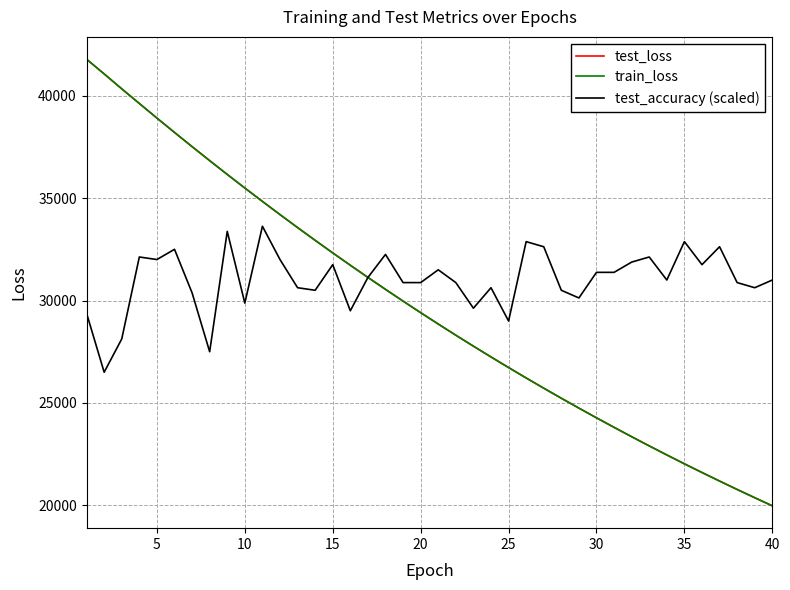

Reading right to left, transcribe all the data shown in this chart.

test_loss: 19979.4	20375.0	20777.9	21188.0	21605.7	22030.4	22463.4	22904.4	23353.2	23810.2	24275.4	24748.7	25230.7	25721.1	26220.3	26729.0	27246.4	27772.8	28308.1	28853.4	29407.7	29971.4	30544.7	31128.7	31722.5	32324.8	32937.9	33561.1	34194.5	34838.5	35490.7	36154.9	36828.4	37511.5	38204.8	38905.7	39618.1	40332.3	41060.1	41778.0
train_loss: 19978.5	20374.0	20776.9	21186.9	21604.6	22029.6	22462.5	22903.3	23352.1	23809.1	24274.3	24747.6	25229.6	25720.2	26219.5	26727.8	27245.1	27771.4	28306.9	28852.2	29406.4	29970.3	30543.8	31127.4	31721.0	32323.6	32936.7	33559.9	34193.4	34837.4	35490.0	36154.1	36828.6	37510.7	38204.3	38906.0	39617.6	40332.5	41061.8	41777.4
test_accuracy (scaled): 31000.0	30625.0	30875.0	32625.0	31750.0	32875.0	31000.0	32125.0	31875.0	31375.0	31375.0	30125.0	30500.0	32625.0	32875.0	29000.0	30625.0	29625.0	30875.0	31500.0	30875.0	30875.0	32250.0	31125.0	29500.0	31750.0	30500.0	30625.0	32000.0	33625.0	29875.0	33375.0	27500.0	30375.0	32500.0	32000.0	32125.0	28125.0	26500.0	29375.0